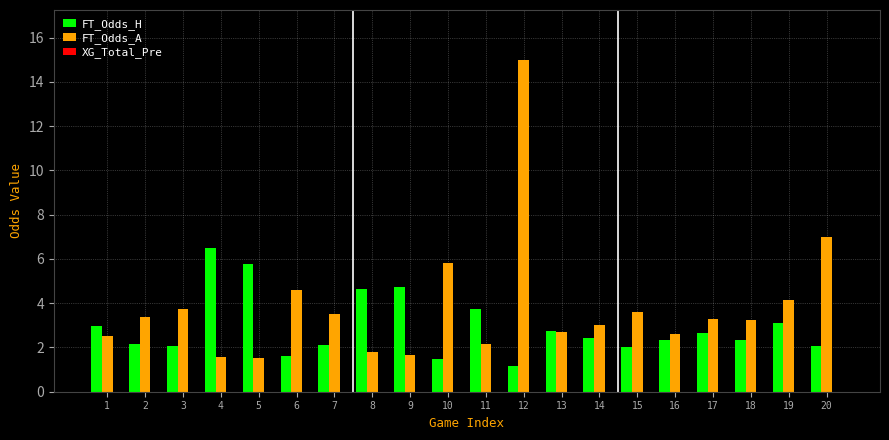

What is the lowest value of the FT_Odds_A series?

1.5